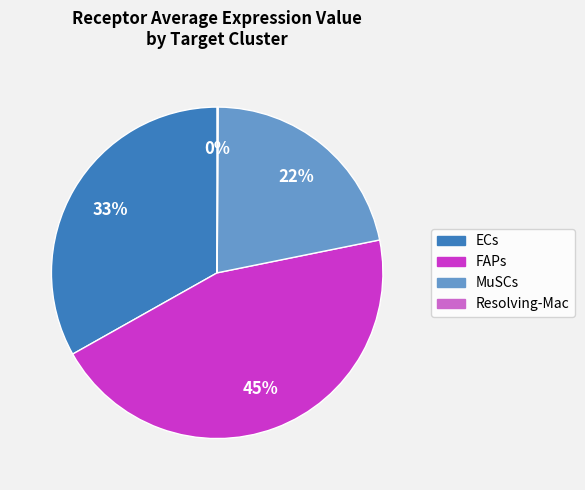

Is it true that ECs is 33% of the pie?

True